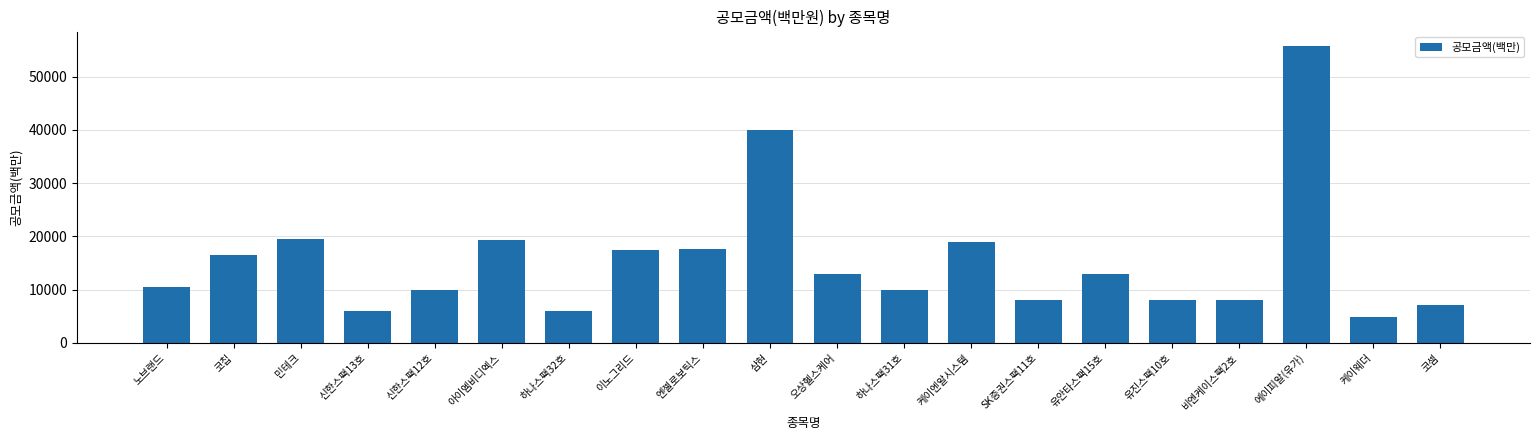

Which has a higher value, 하나스팩31호 or 이노그리드?

이노그리드